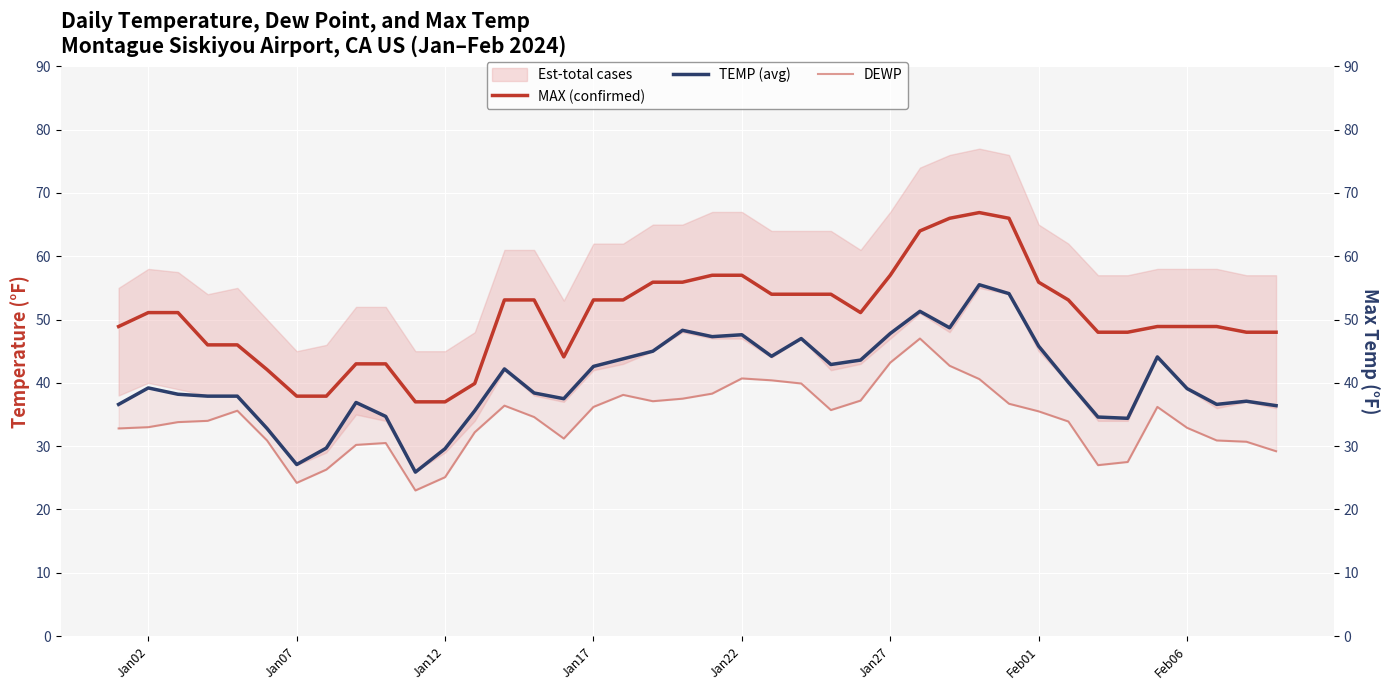

How many values in the MAX (confirmed) series are below 51?

19